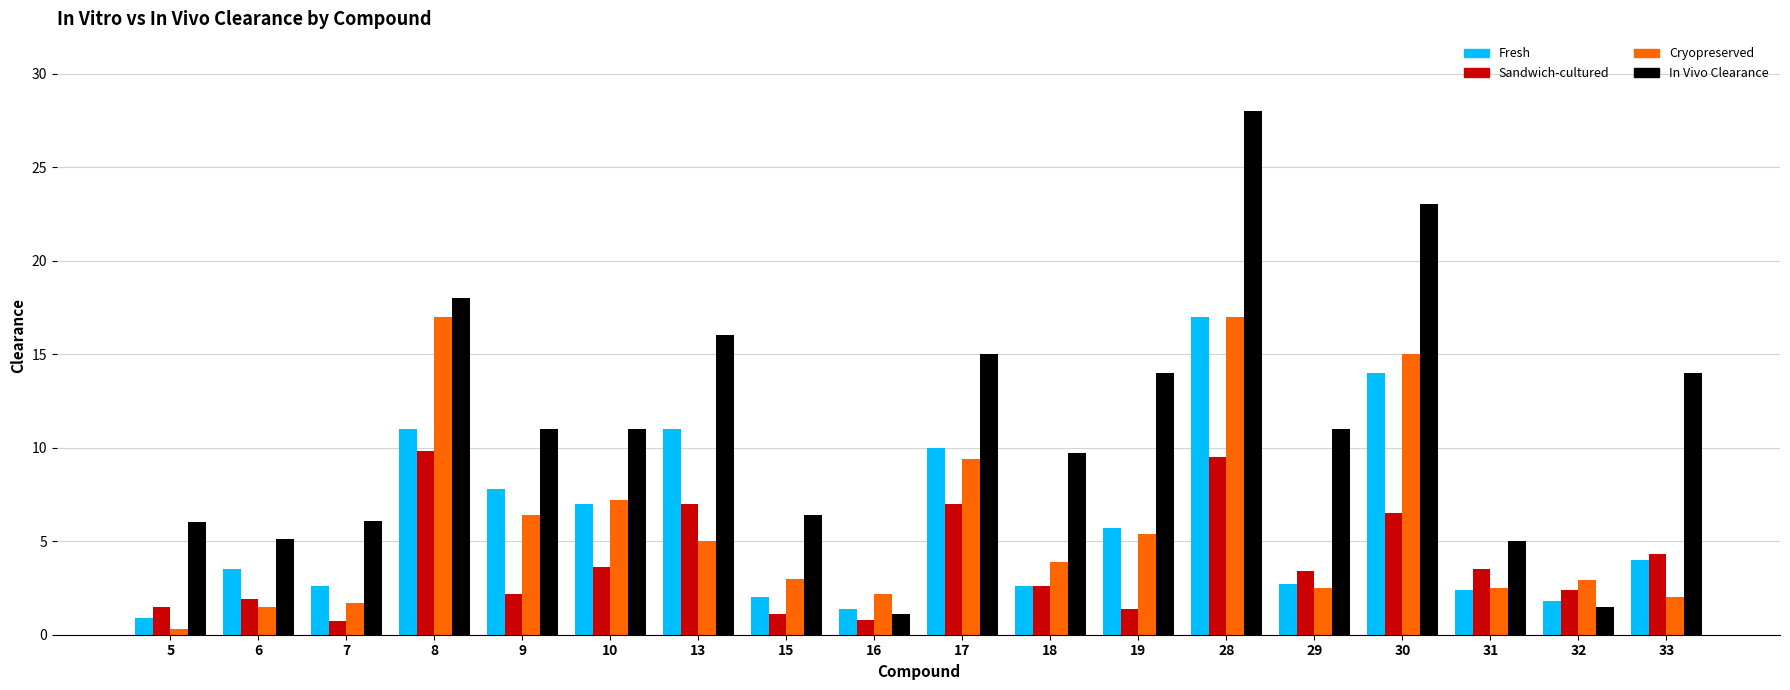

How many series are shown in this chart?

4